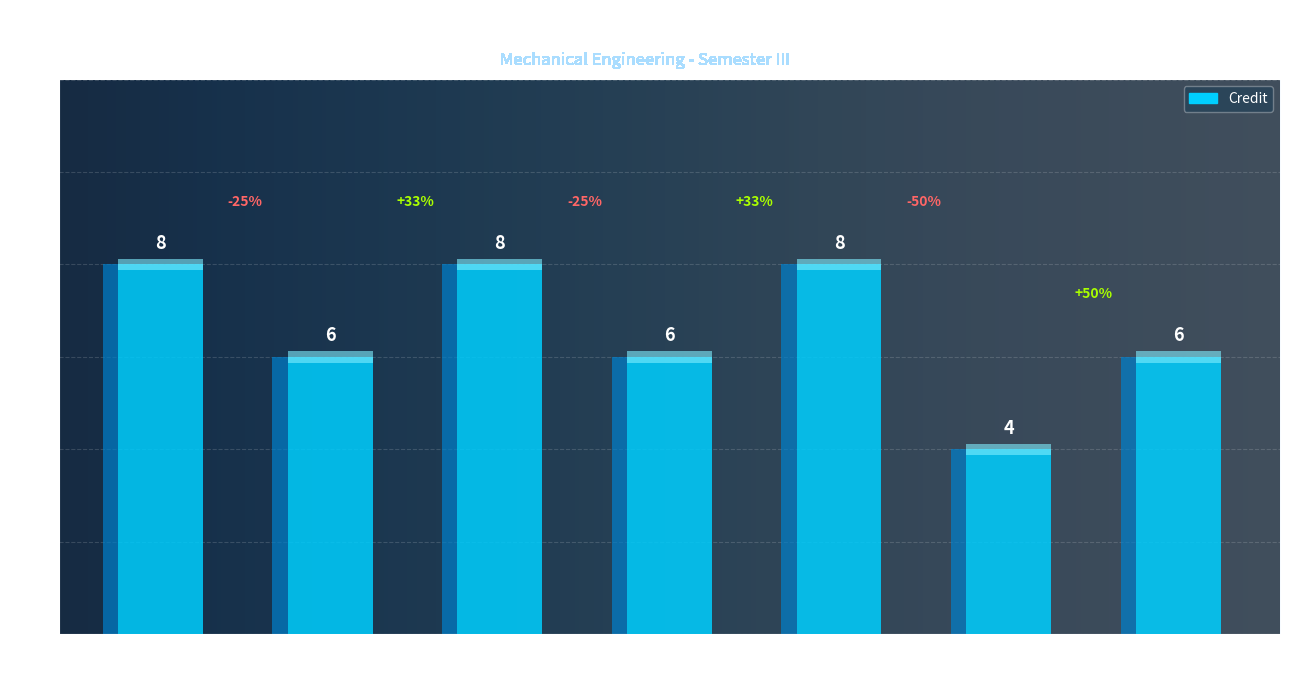

Reading left to right, extract all data points from this chart.

ME301
3-1-0=8	ME302
2-1-0=6	ME303
3-1-0=8	ME304
2-1-0=6	ME305
3-1-0=8	ME310
0-0-4=4	ME321
2-1-0=6